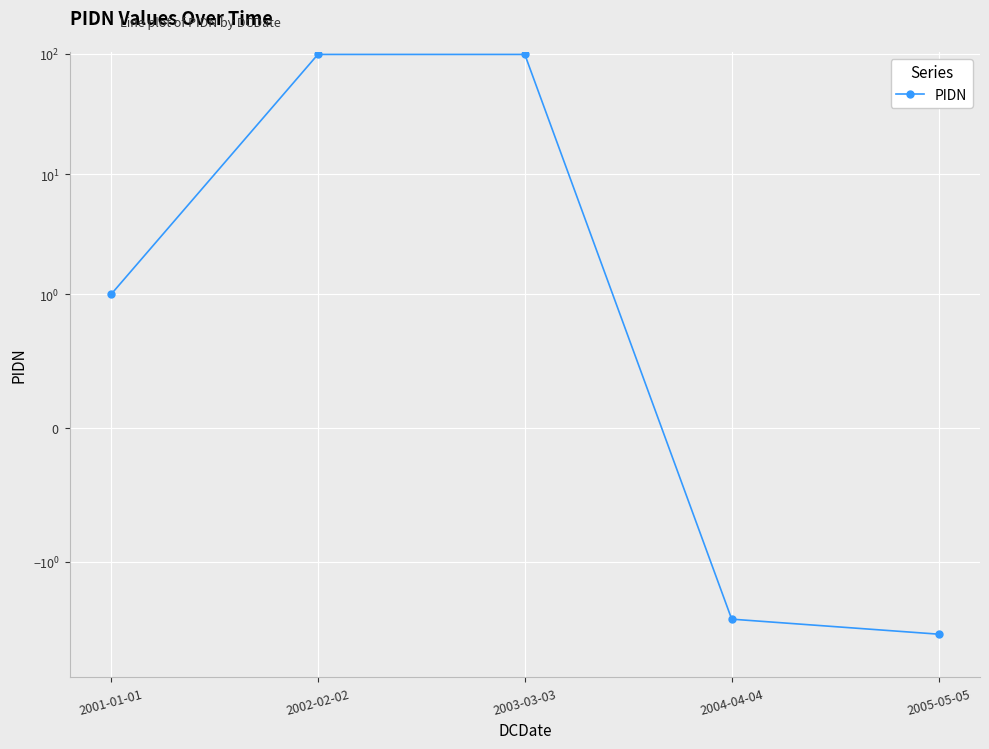

Reading right to left, what are all the values shown in this chart?

2005-05-05=-4	2004-04-04=-3	2003-03-03=99	2002-02-02=99	2001-01-01=1